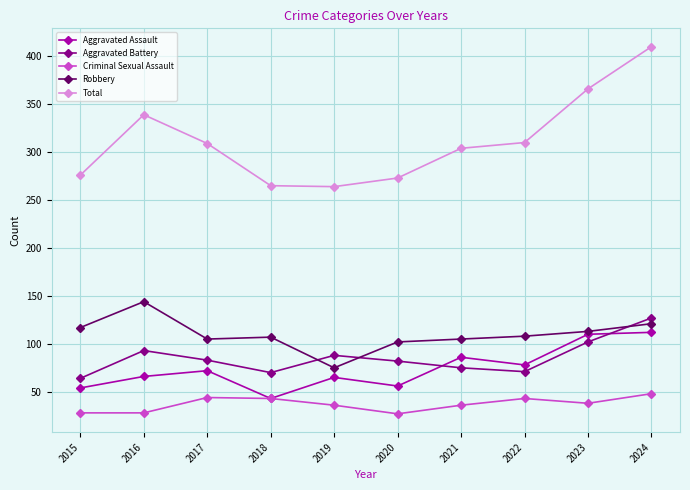

Which series changed the most between 2018 and 2019?

Robbery